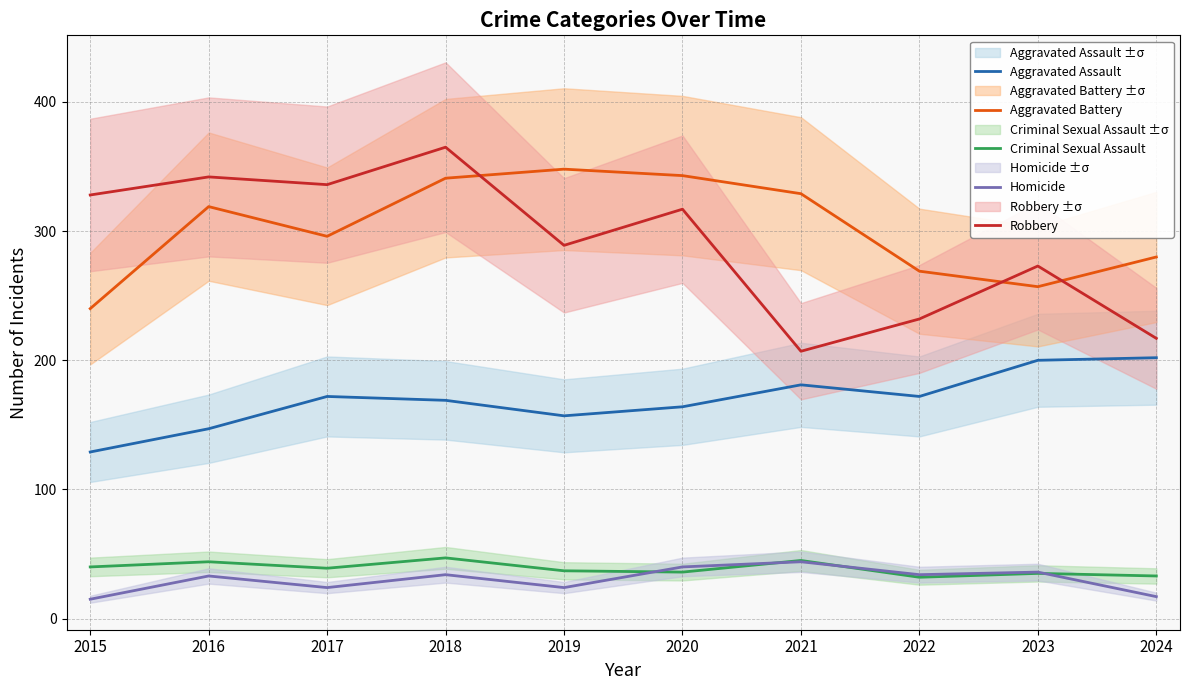

The Aggravated Battery series shows 411 at 2015. True or false?

False